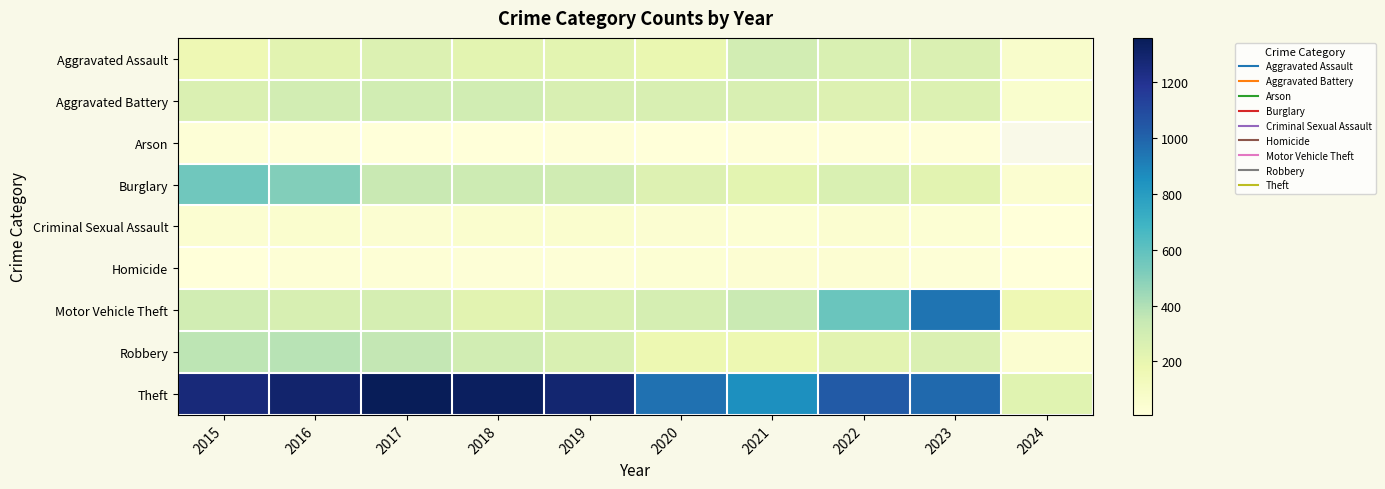

What is the difference between the maximum and minimum values in the Aggravated Battery series?

245.0